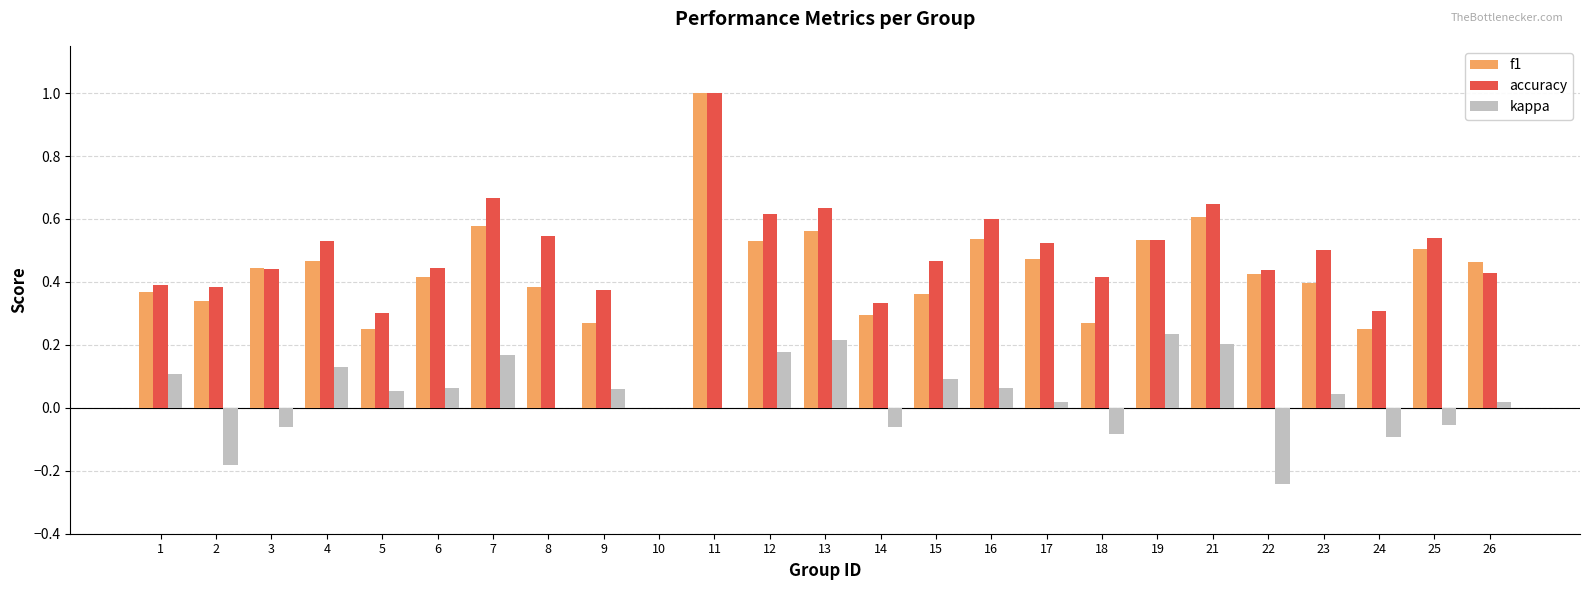

Between 3 and 11, which series saw the biggest shift?

accuracy